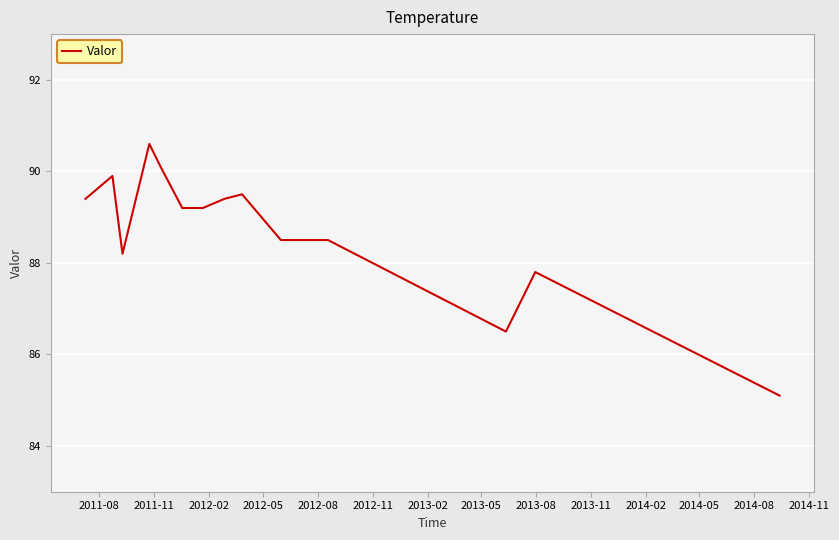

What is the greatest value displayed?

90.6